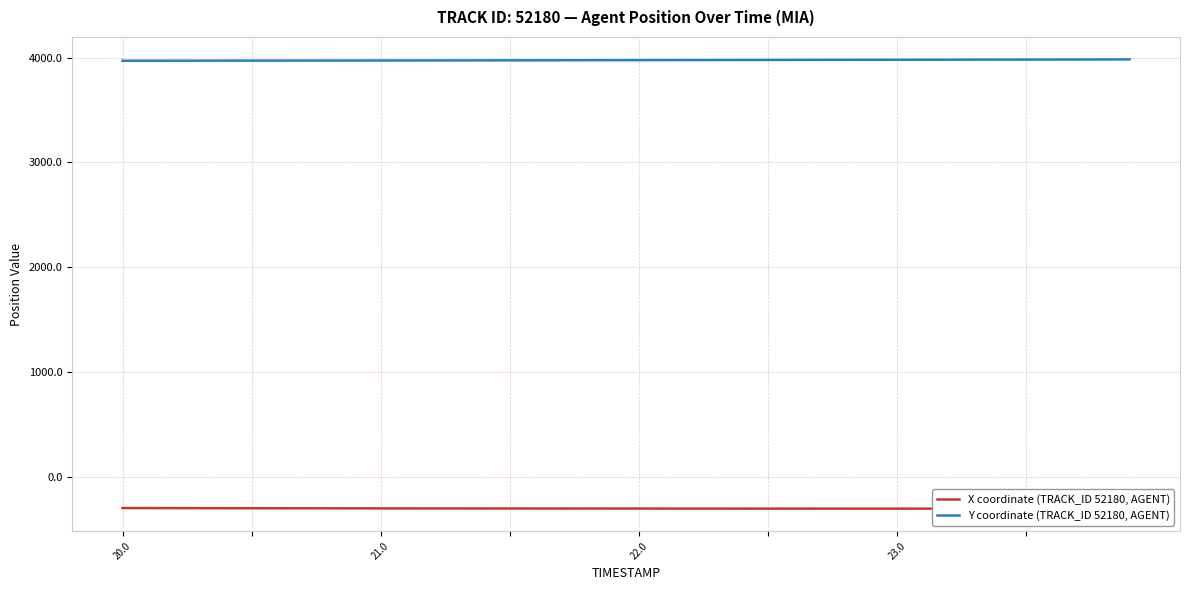

What is the value of the X coordinate (TRACK_ID 52180, AGENT) point at the 21st from the left?

-305.1